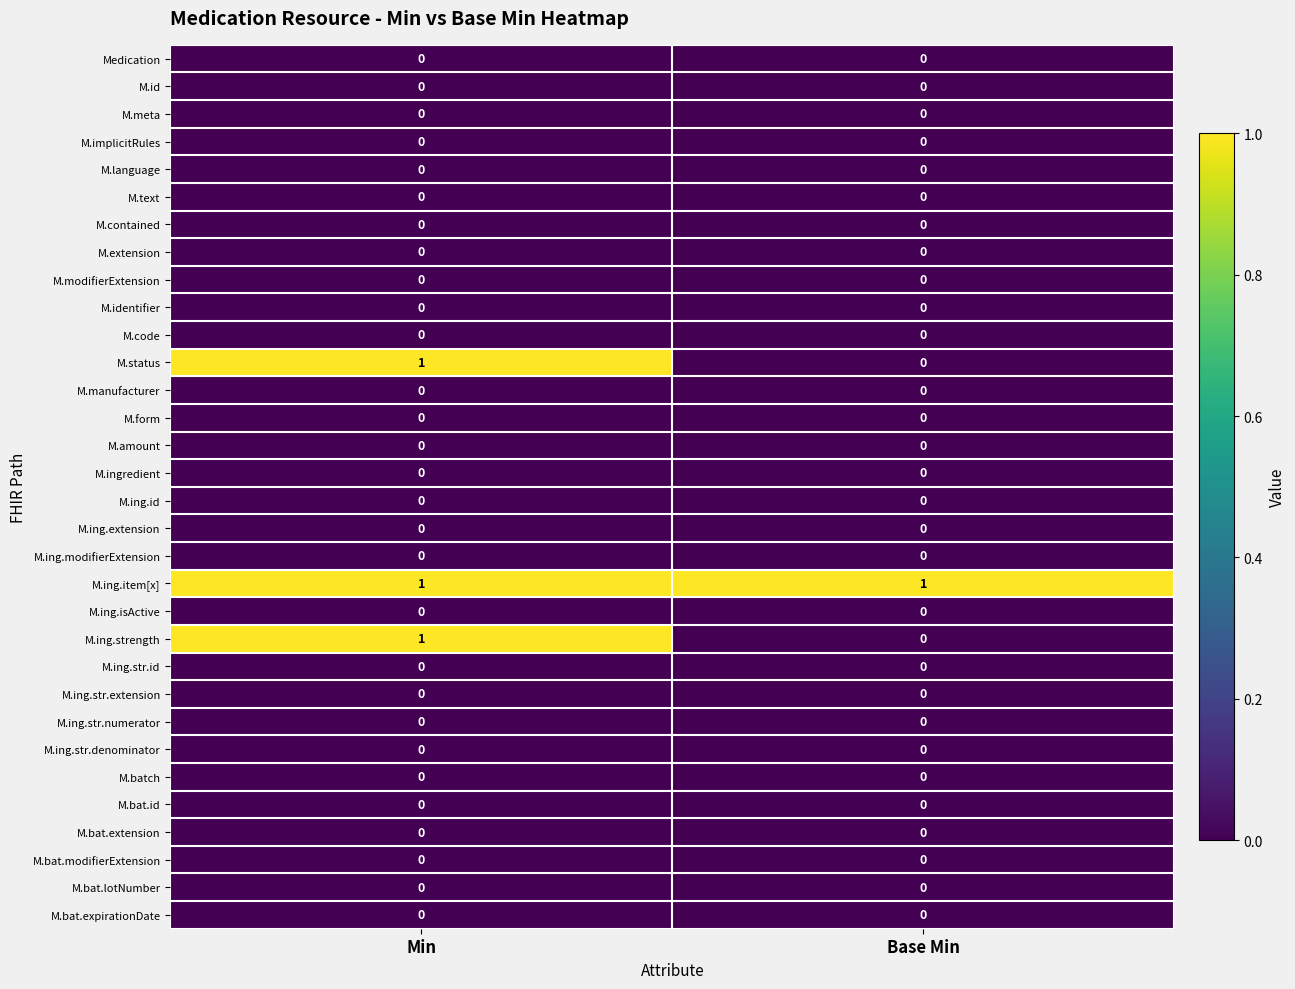

Is it true that M.modifierExtension equals 0 at Base Min?

True